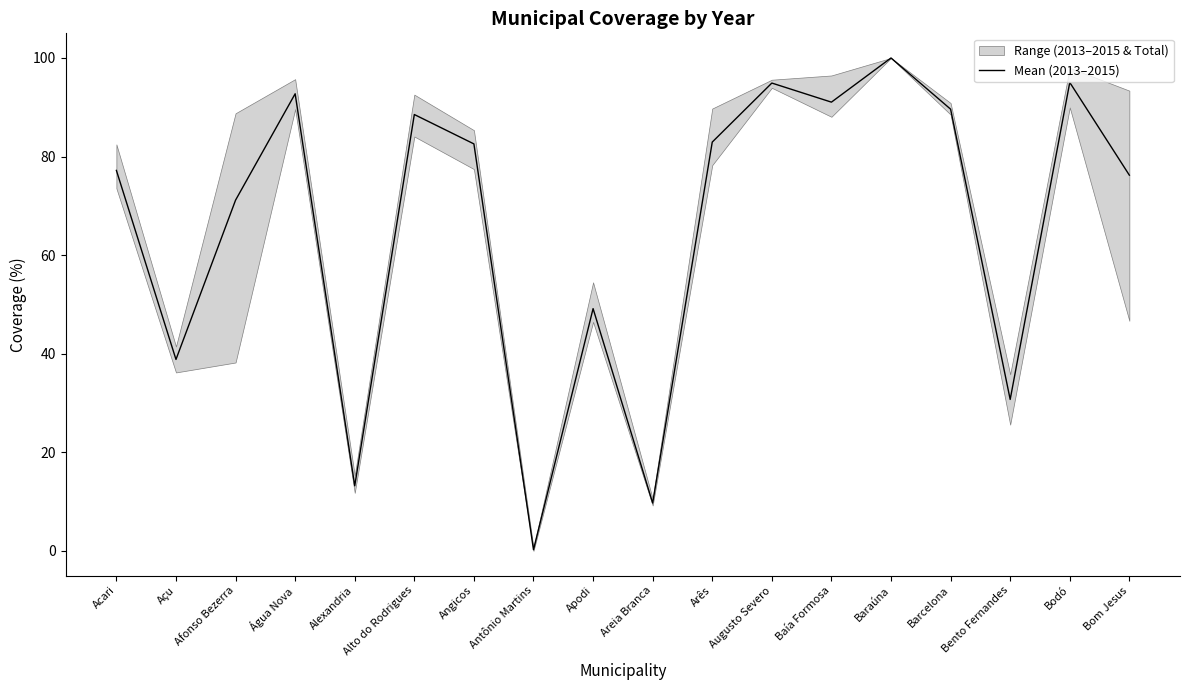

Between Antônio Martins and Areia Branca, which is larger?

Areia Branca